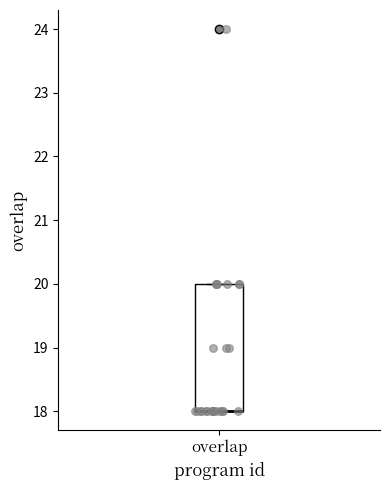

Read this box plot against the y-axis: the position of the median line, the range covered by the box, and the ends of both whiskers. The values are not printed on the chart, so give them approximately, as read against the axis.

median 18 (drawn on the box's lower edge), box 18 to 20, whiskers 18 to 20